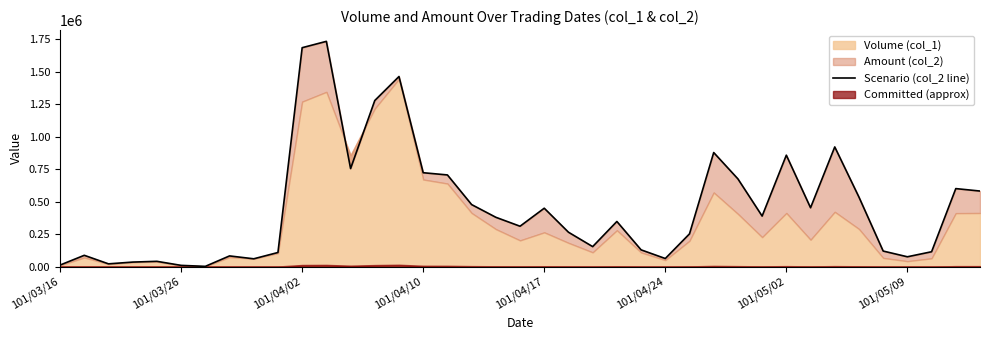

What is the difference between the second highest and second lowest values?

1676860